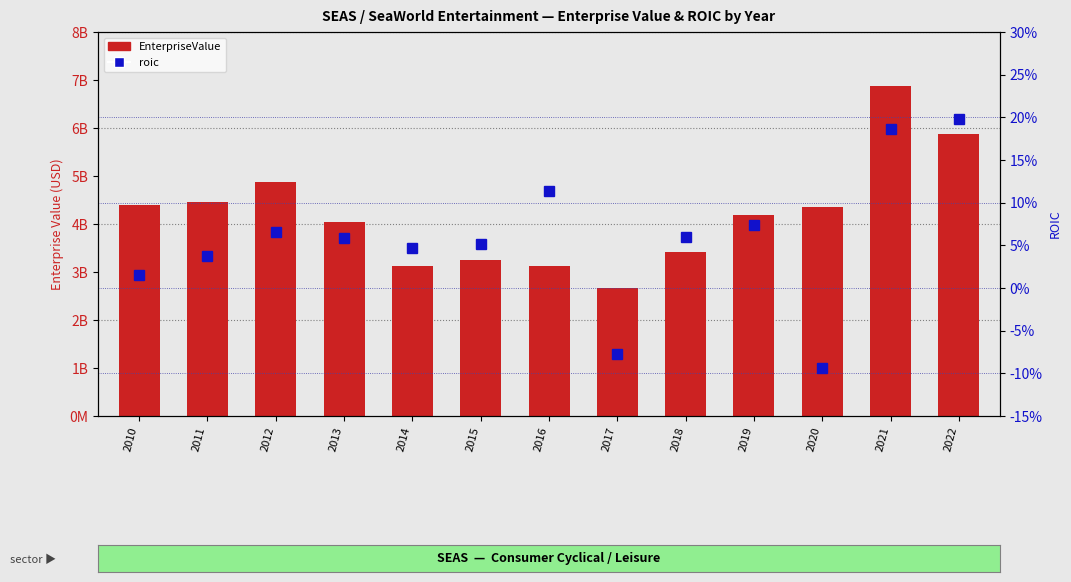

What is the approximate value of EnterpriseValue at 2017?

2673593270.0